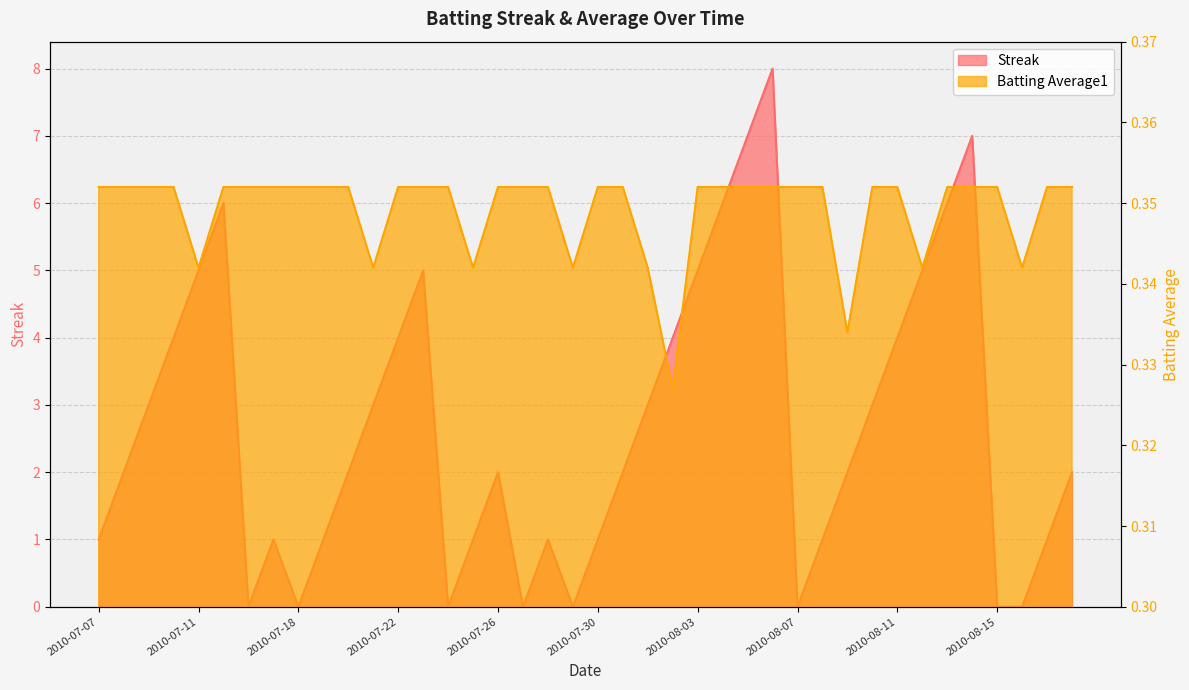

Reading left to right, extract all data points from this chart.

Streak: 2010-07-07=1.0	2010-07-08=2.0	2010-07-09=3.0	2010-07-10=4.0	2010-07-11=5.0	2010-07-15=6.0	2010-07-16=0.0	2010-07-17=1.0	2010-07-18=0.0	2010-07-19=1.0	2010-07-20=2.0	2010-07-21=3.0	2010-07-22=4.0	2010-07-23=5.0	2010-07-24=0.0	2010-07-25=1.0	2010-07-26=2.0	2010-07-27=0.0	2010-07-28=1.0	2010-07-29=0.0	2010-07-30=1.0	2010-07-31=2.0	2010-08-01=3.0	2010-08-02=4.0	2010-08-03=5.0	2010-08-04=6.0	2010-08-05=7.0	2010-08-06=8.0	2010-08-07=0.0	2010-08-08=1.0	2010-08-09=2.0	2010-08-10=3.0	2010-08-11=4.0	2010-08-12=5.0	2010-08-13=6.0	2010-08-14=7.0	2010-08-15=0.0	2010-08-16=0.0	2010-08-17=1.0	2010-08-18=2.0
Batting Average1: 2010-07-07=0.4	2010-07-08=0.4	2010-07-09=0.4	2010-07-10=0.4	2010-07-11=0.3	2010-07-15=0.4	2010-07-16=0.4	2010-07-17=0.4	2010-07-18=0.4	2010-07-19=0.4	2010-07-20=0.4	2010-07-21=0.3	2010-07-22=0.4	2010-07-23=0.4	2010-07-24=0.4	2010-07-25=0.3	2010-07-26=0.4	2010-07-27=0.4	2010-07-28=0.4	2010-07-29=0.3	2010-07-30=0.4	2010-07-31=0.4	2010-08-01=0.3	2010-08-02=0.3	2010-08-03=0.4	2010-08-04=0.4	2010-08-05=0.4	2010-08-06=0.4	2010-08-07=0.4	2010-08-08=0.4	2010-08-09=0.3	2010-08-10=0.4	2010-08-11=0.4	2010-08-12=0.3	2010-08-13=0.4	2010-08-14=0.4	2010-08-15=0.4	2010-08-16=0.3	2010-08-17=0.4	2010-08-18=0.4